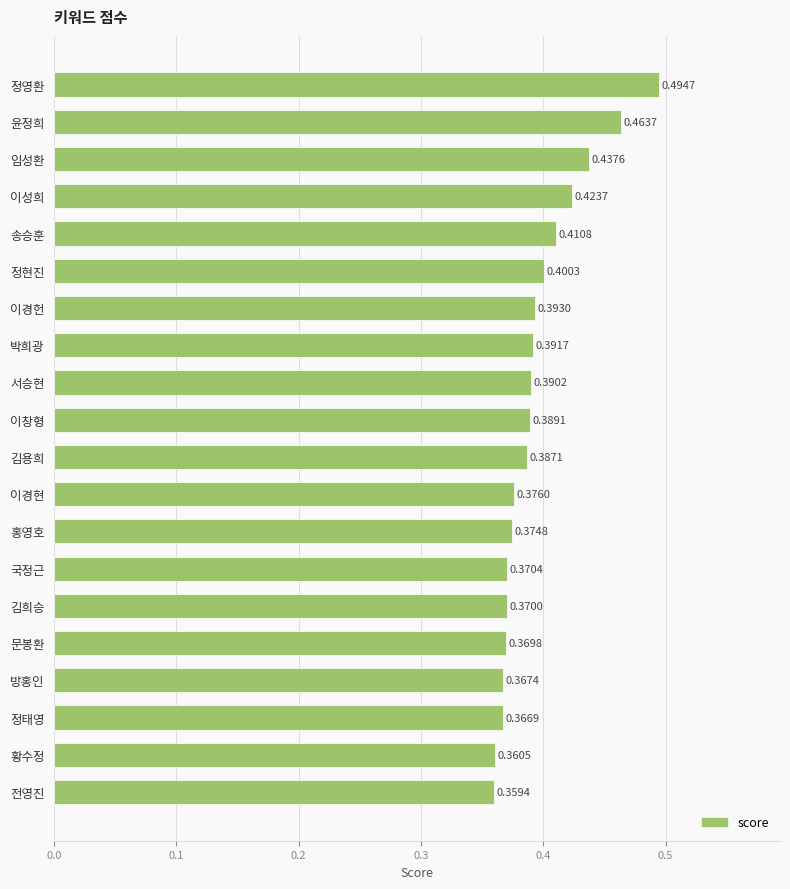

What is the sum of the values at 정영환 and 정현진?

0.9